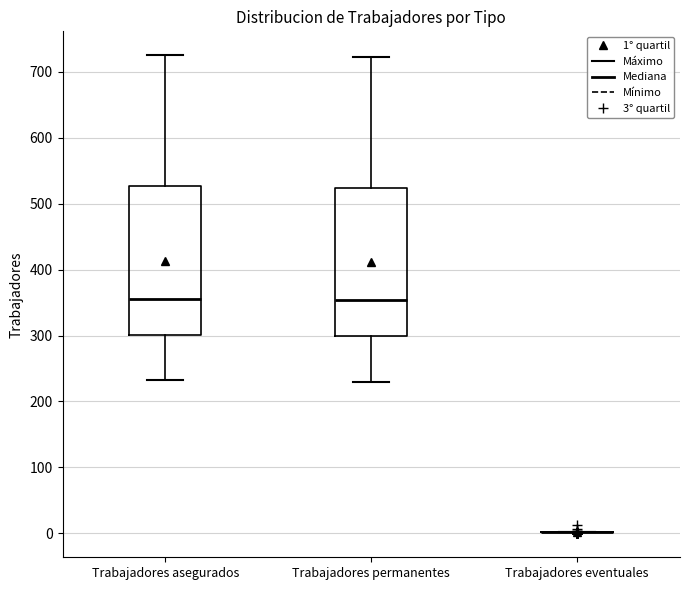

Reading left to right, transcribe this box plot: for each box, give where its median line is, the range the box spans, and where its two whiskers end, as read against the y-axis. The values are not printed on the chart, so give them approximately, as read against the axis.

Trabajadores asegurados: median 360, box 300 to 530, whiskers 230 to 730
Trabajadores permanentes: median 350, box 300 to 520, whiskers 230 to 720
Trabajadores eventuales: box collapsed to a line at 0, whiskers 0 to 0